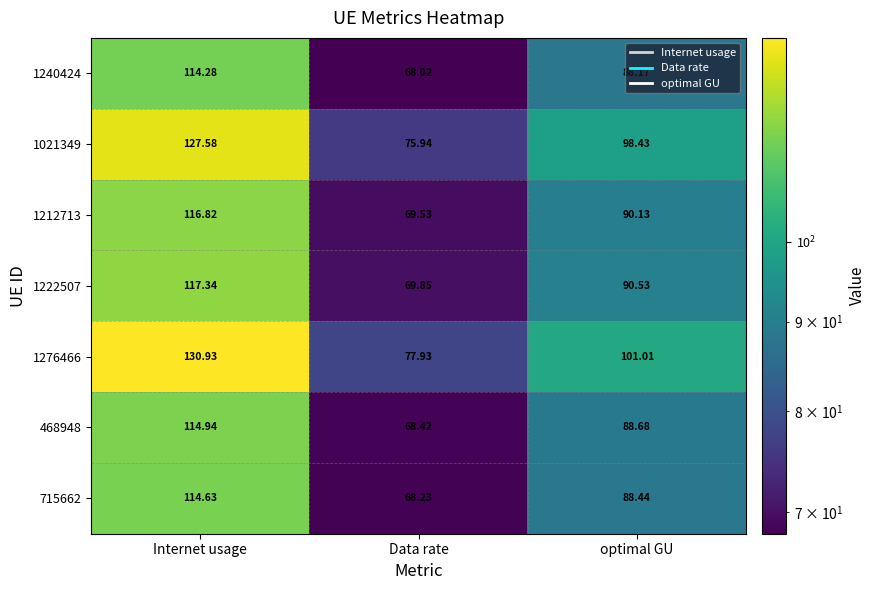

Which category has the highest value in the 715662 series?

Internet usage